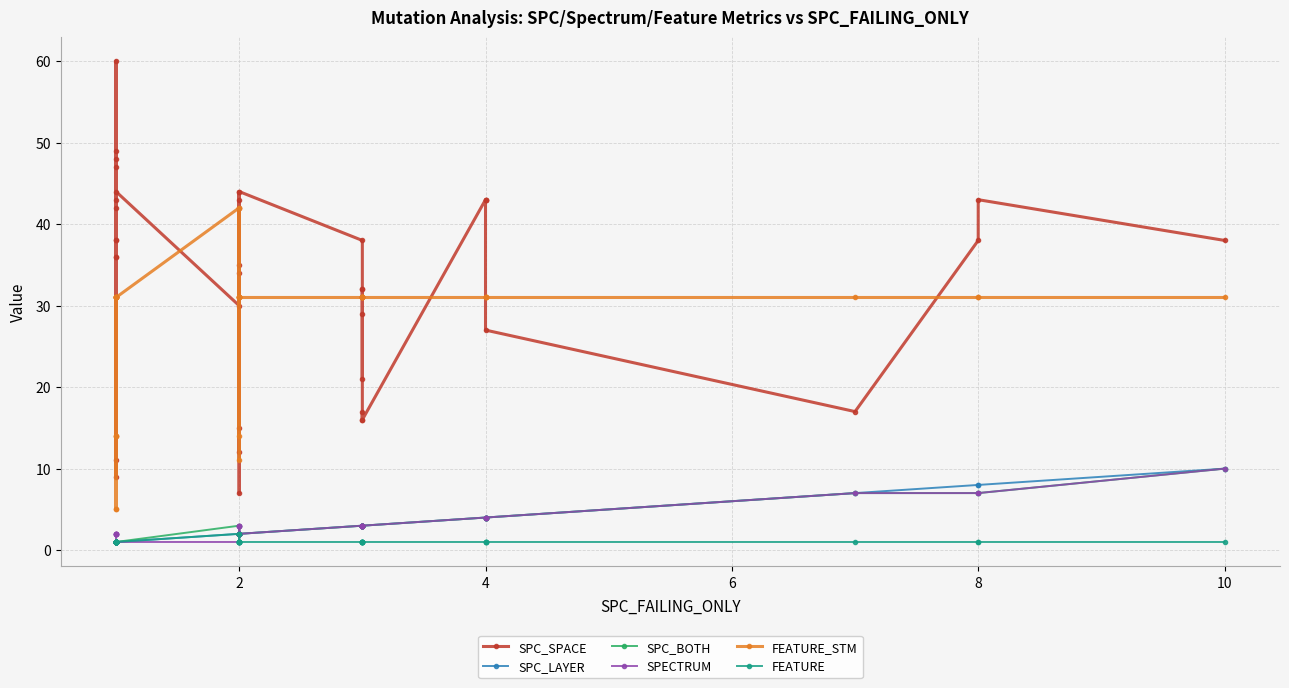

What is the maximum value shown in the chart?

60